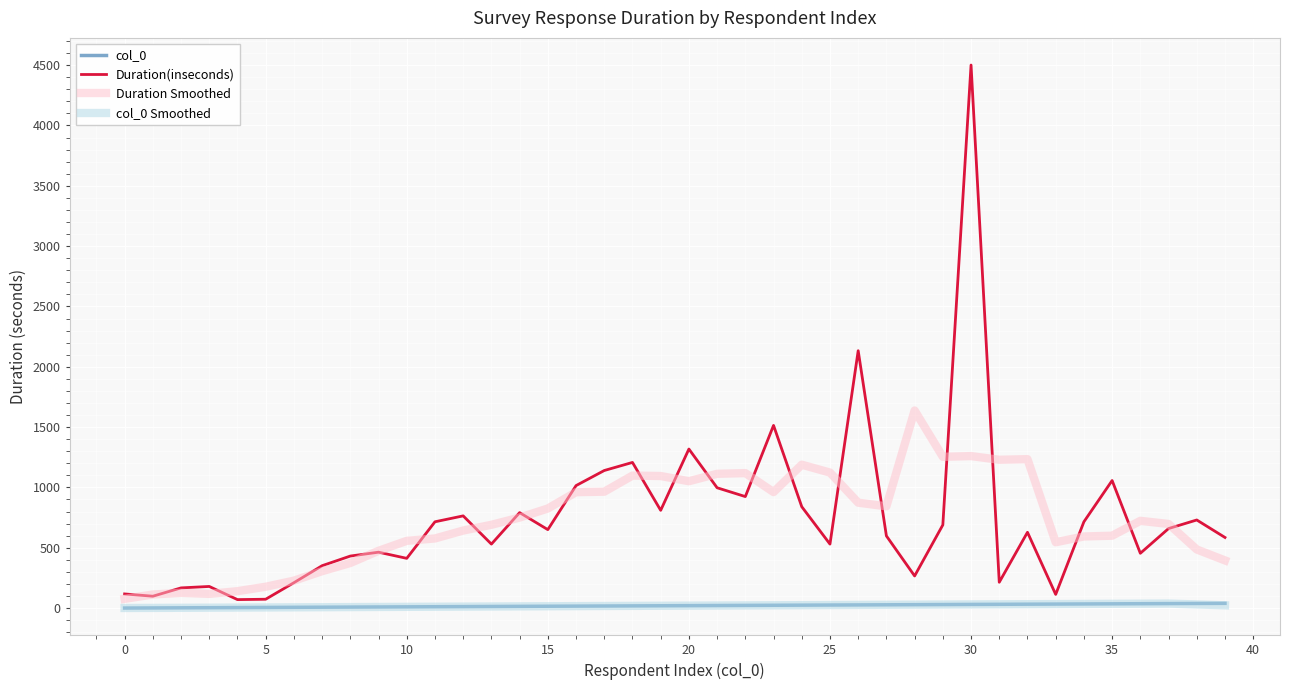

Which series has the largest range (max minus min)?

Duration(inseconds)